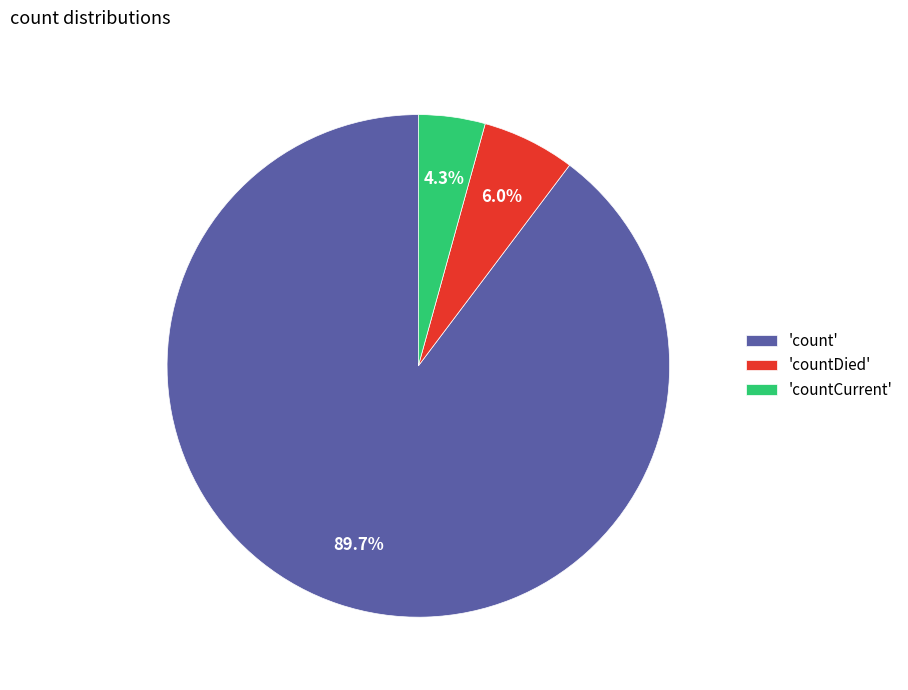

Which category accounts for the majority?

'count'